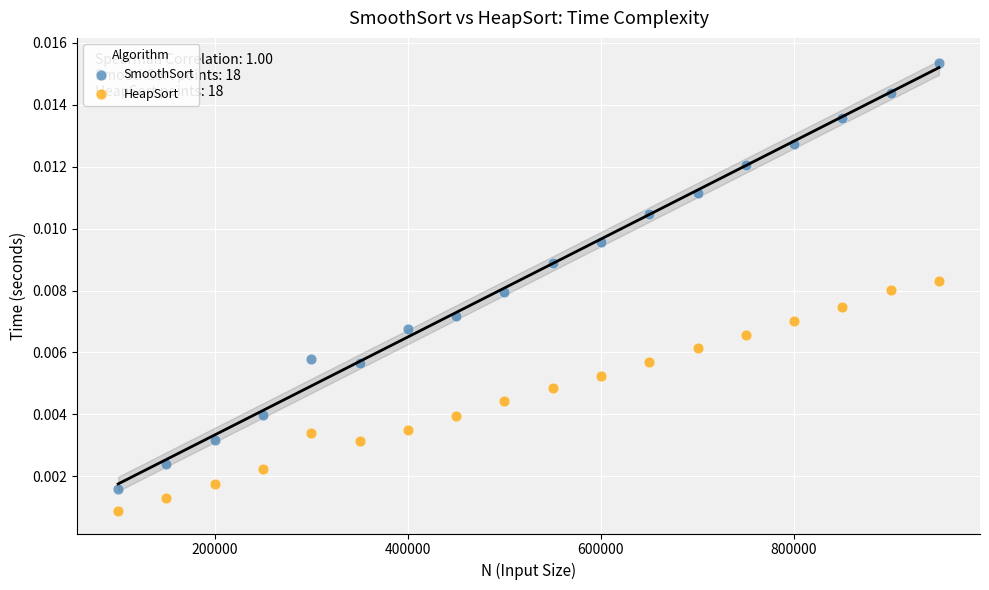

What are all the series names shown in the legend?

SmoothSort, HeapSort